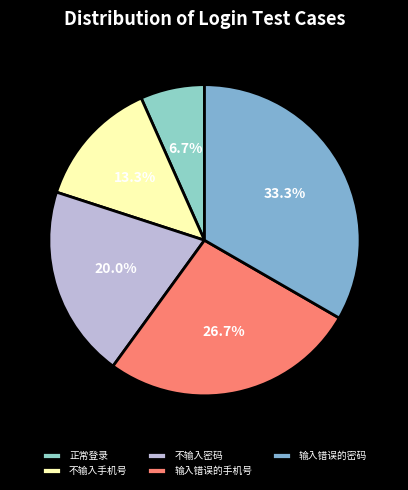

Which has a higher value, 不输入手机号 or 正常登录?

不输入手机号